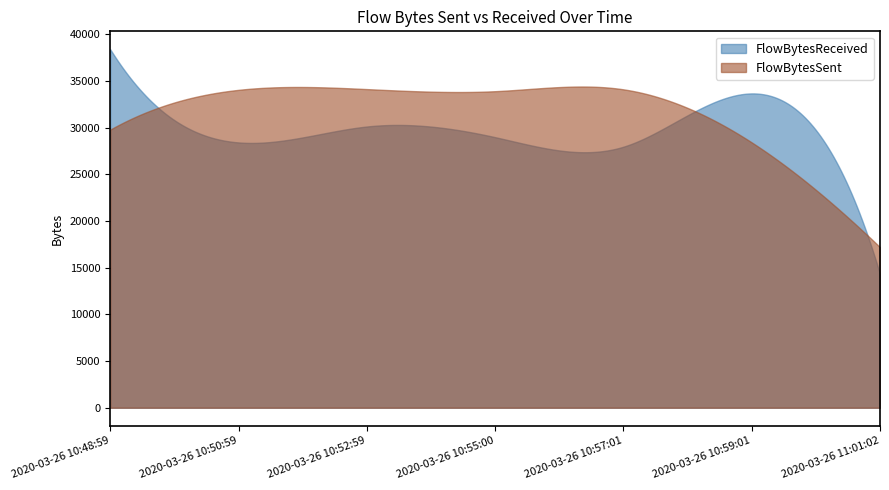

The value of FlowBytesSent at 2020-03-26 10:57:01 is 10545. True or false?

False